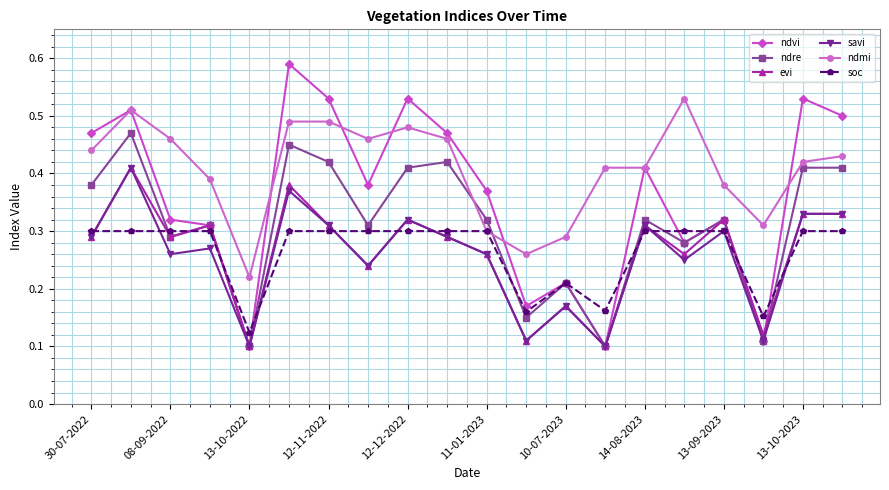

How many interior local valleys does the evi series have?

7